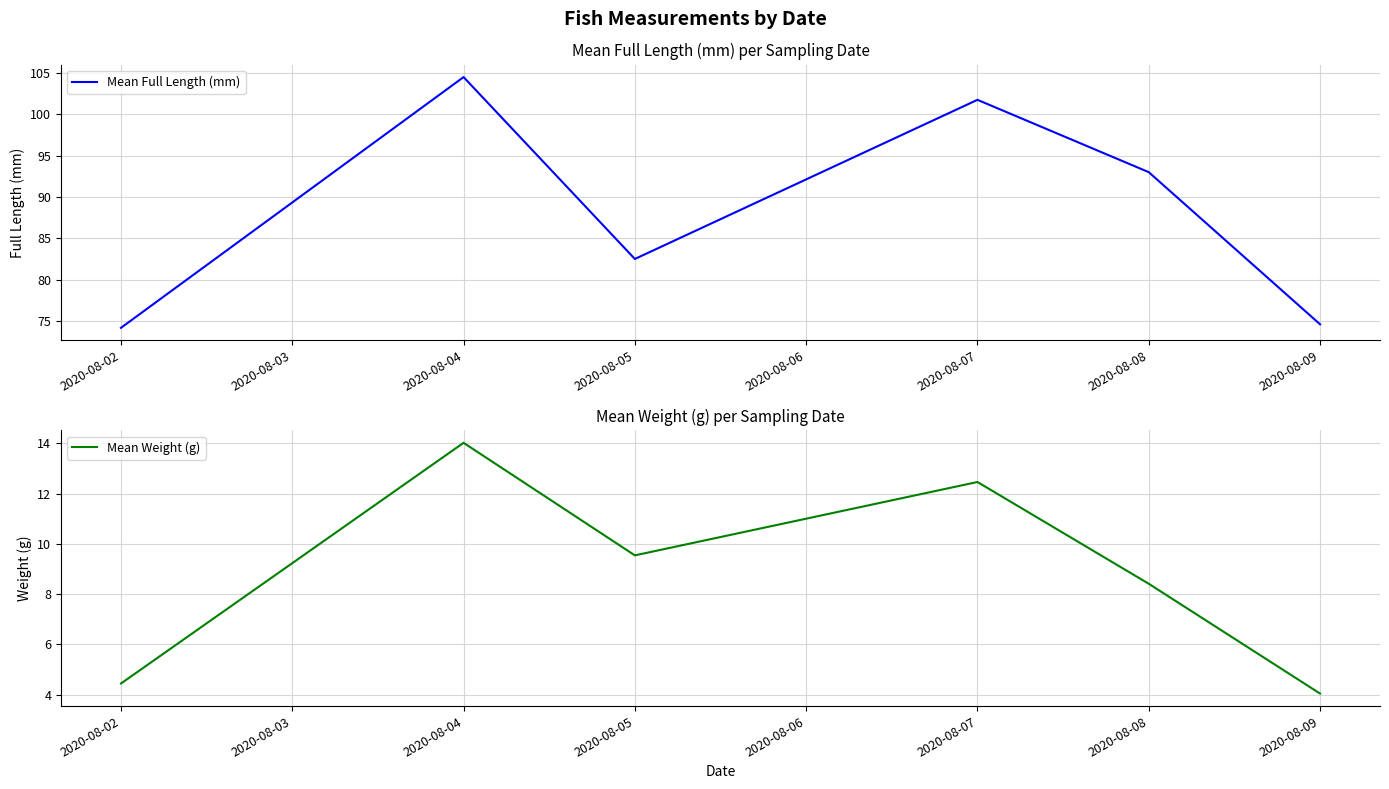

How many values in the Mean Weight (g) series are below 9?

3